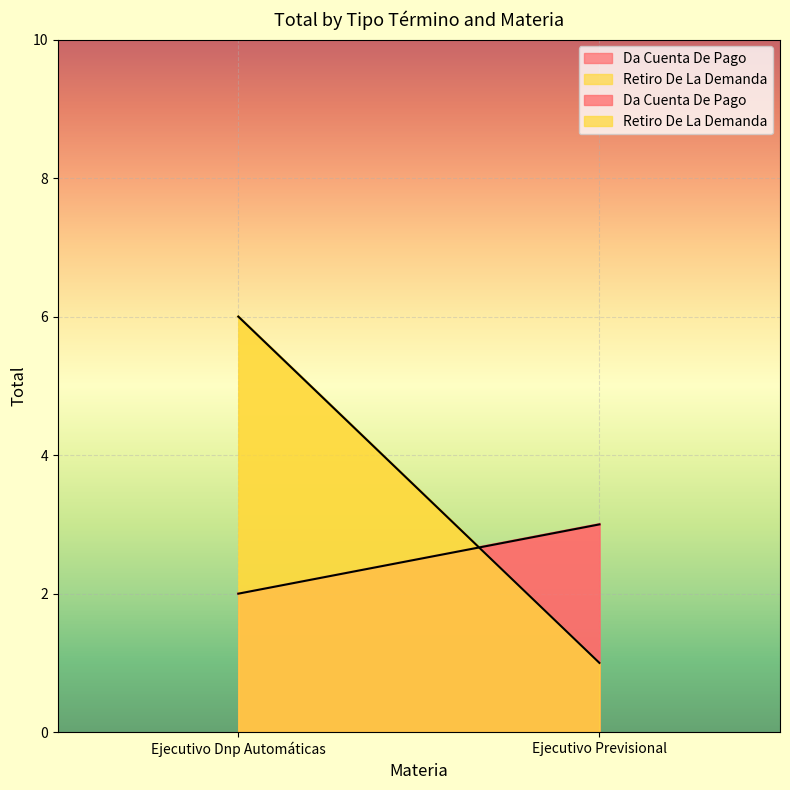

Count the Da Cuenta De Pago values in the range 2 to 3.

2